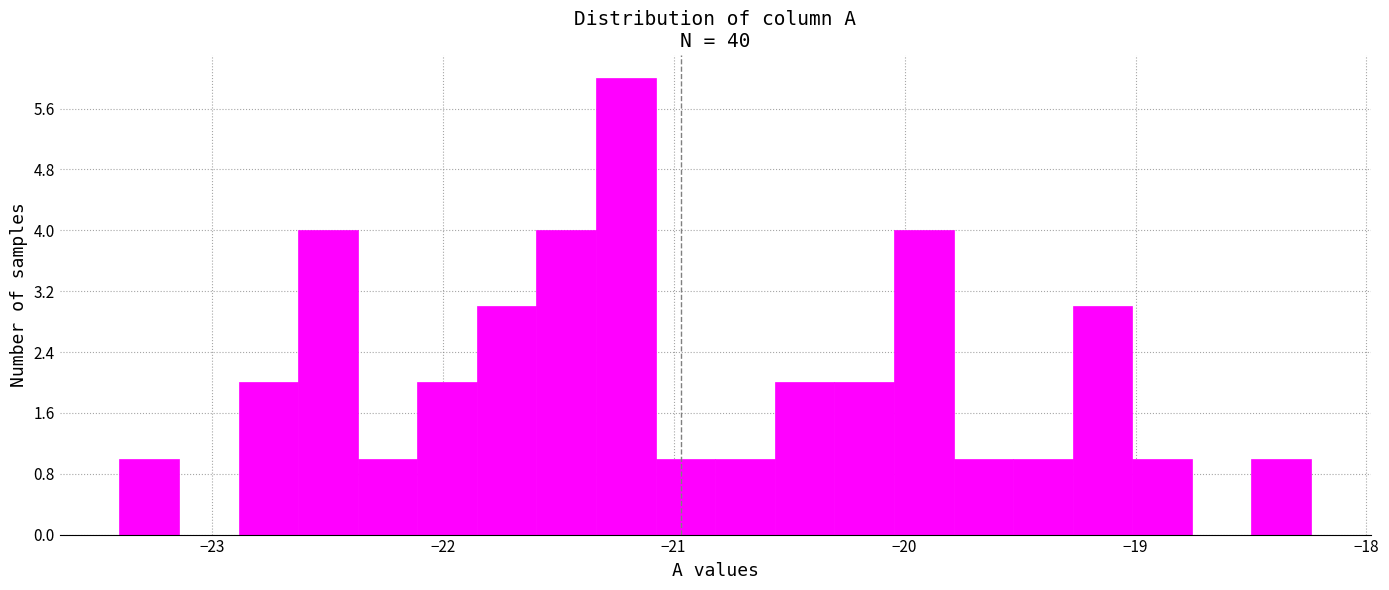

Read against the x-axis, roughly where is the centre of the tallest bar?

-21.2